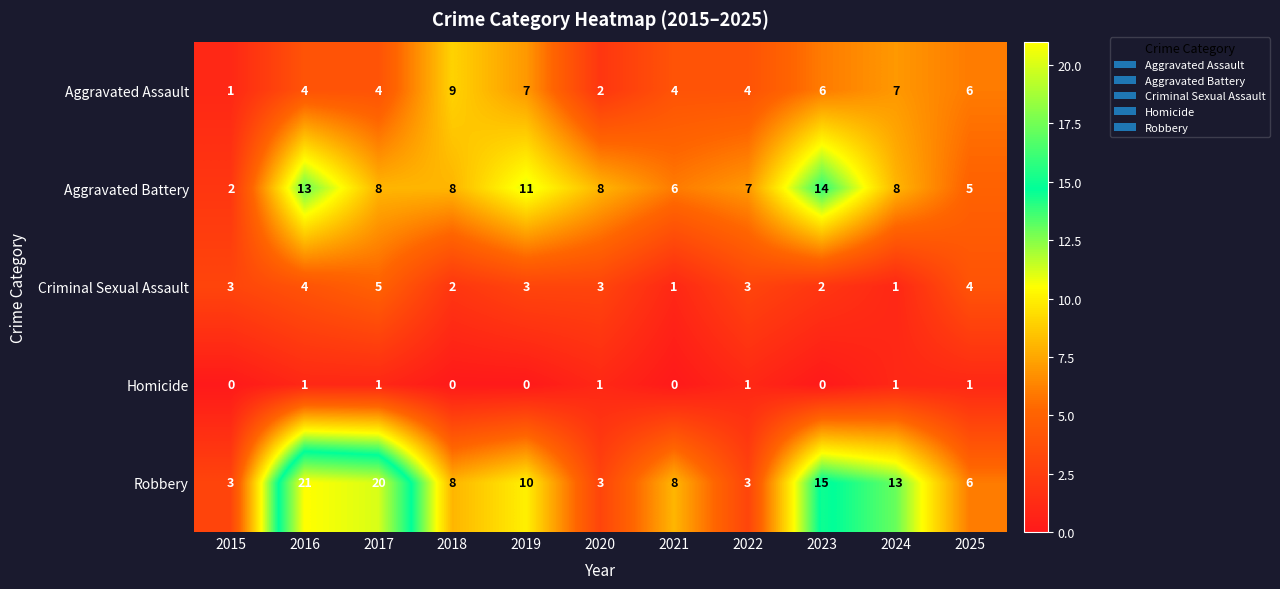

How many data points does each series have?

11